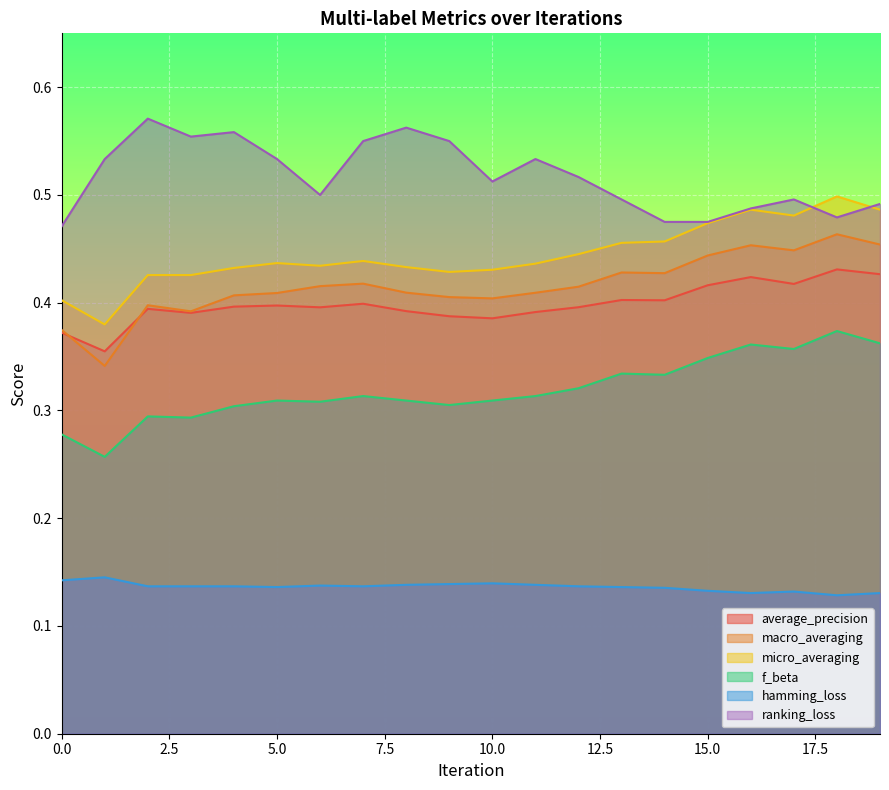

True or false: ranking_loss has more than 0 interior local peaks.

True